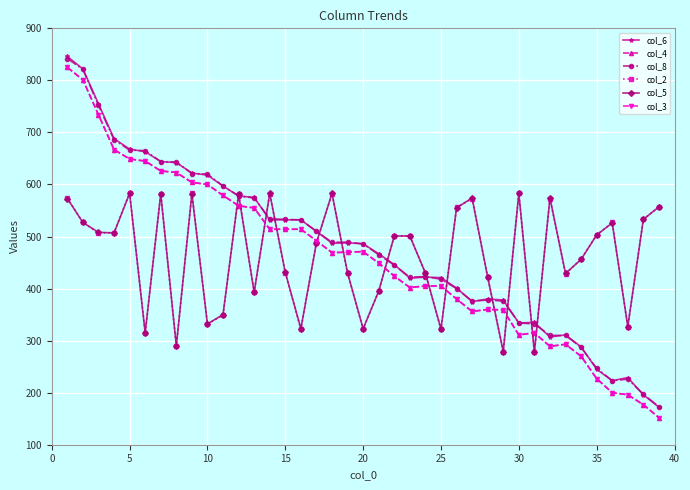

How many intersections are there between col_4 and col_2?

13